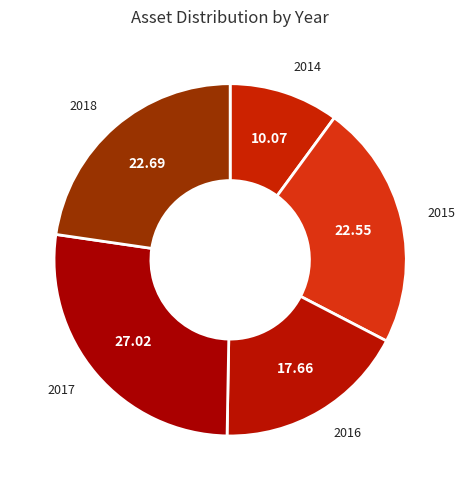

Which has a higher value, 2018 or 2017?

2017